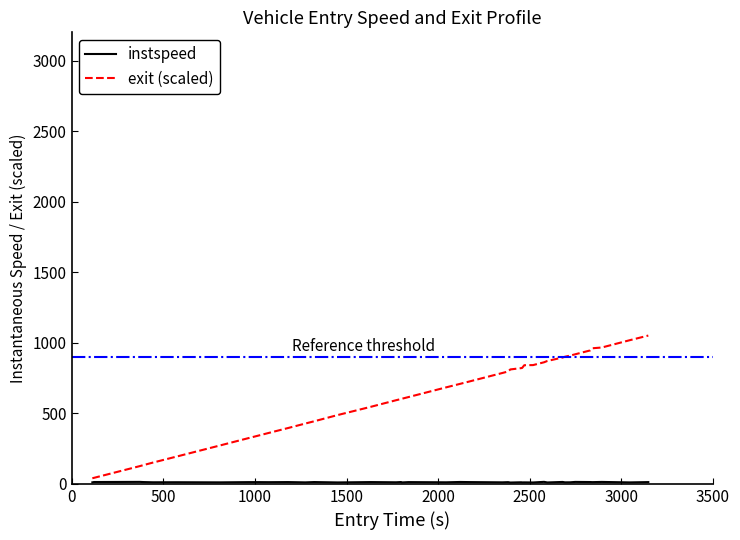

What is the maximum value shown in the chart?

1051.2